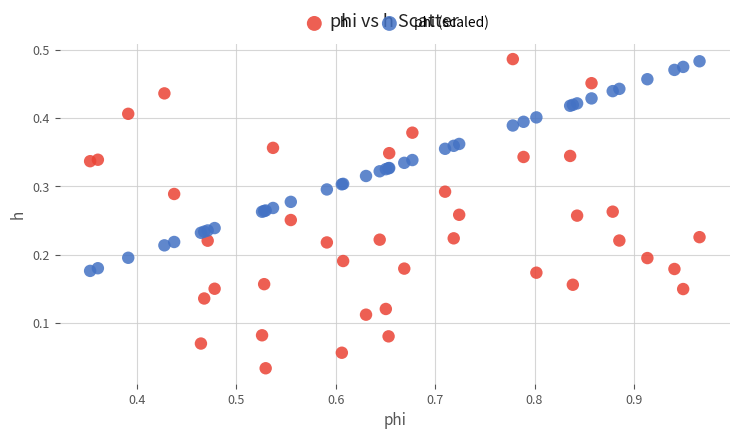

Which series has the widest spread of Y values?

h